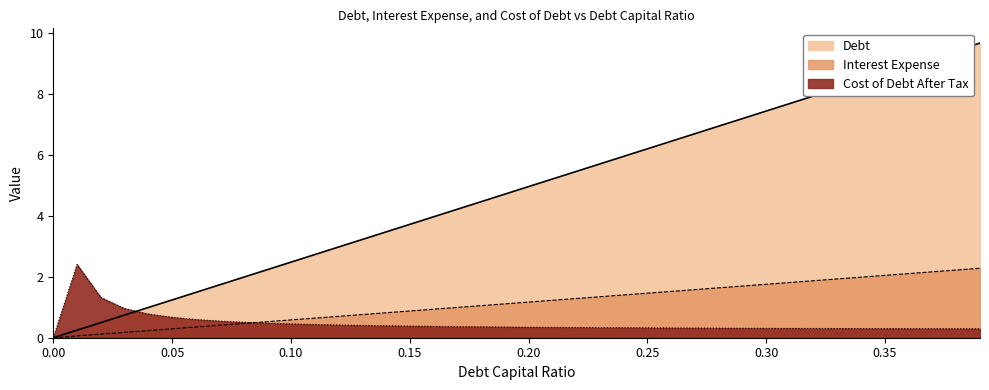

What is the sum of all cost_debt_after_tax values?

18.4